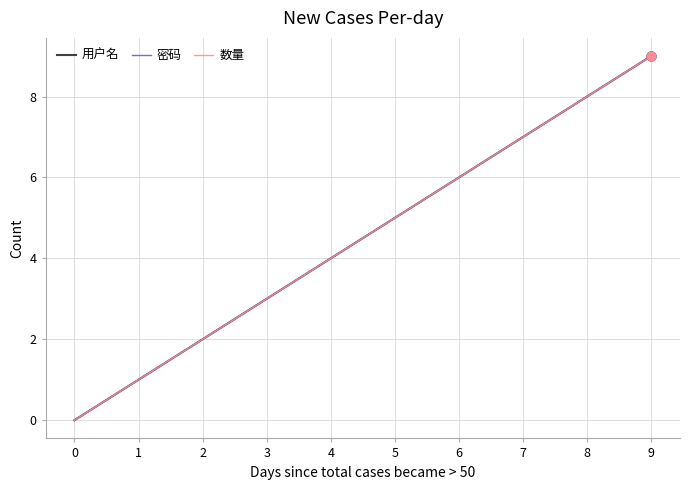

At how many categories does at least one series exceed 4?

5